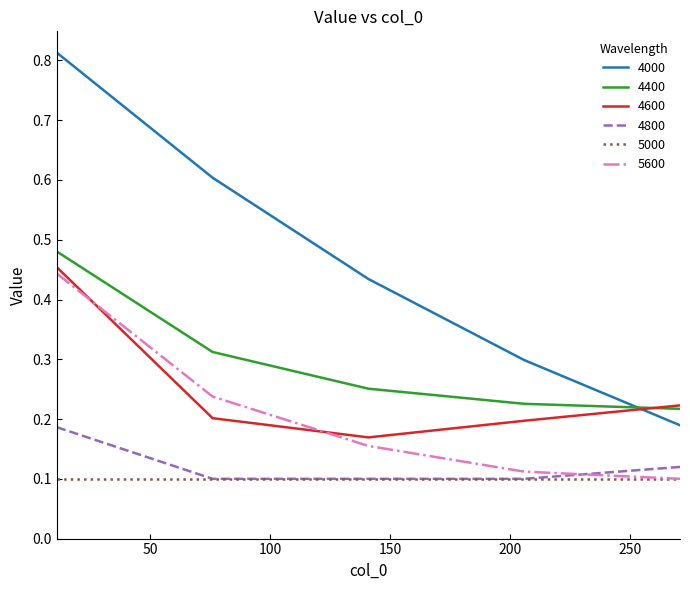

Which series has the widest spread of values?

4000